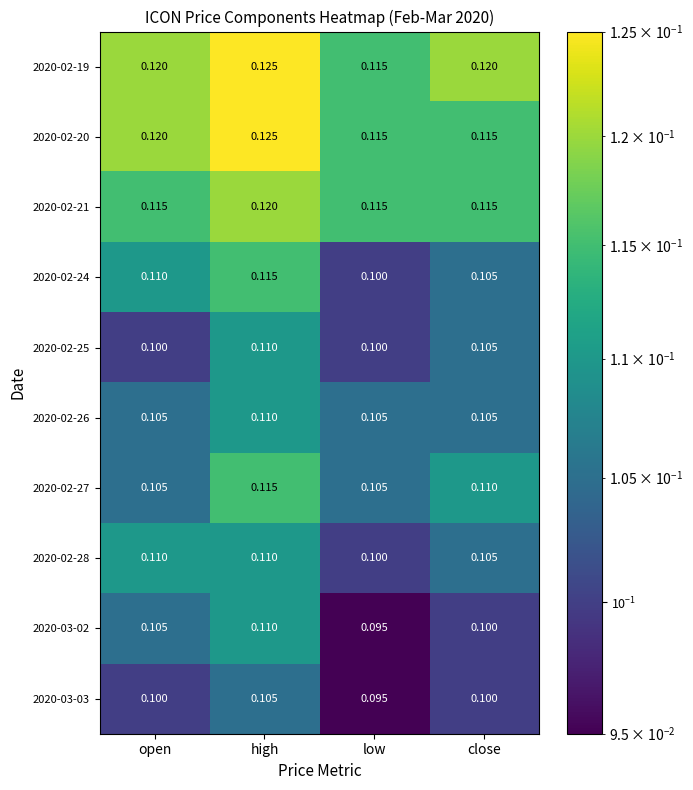

At which label is 2020-03-02 closest to 0?

low